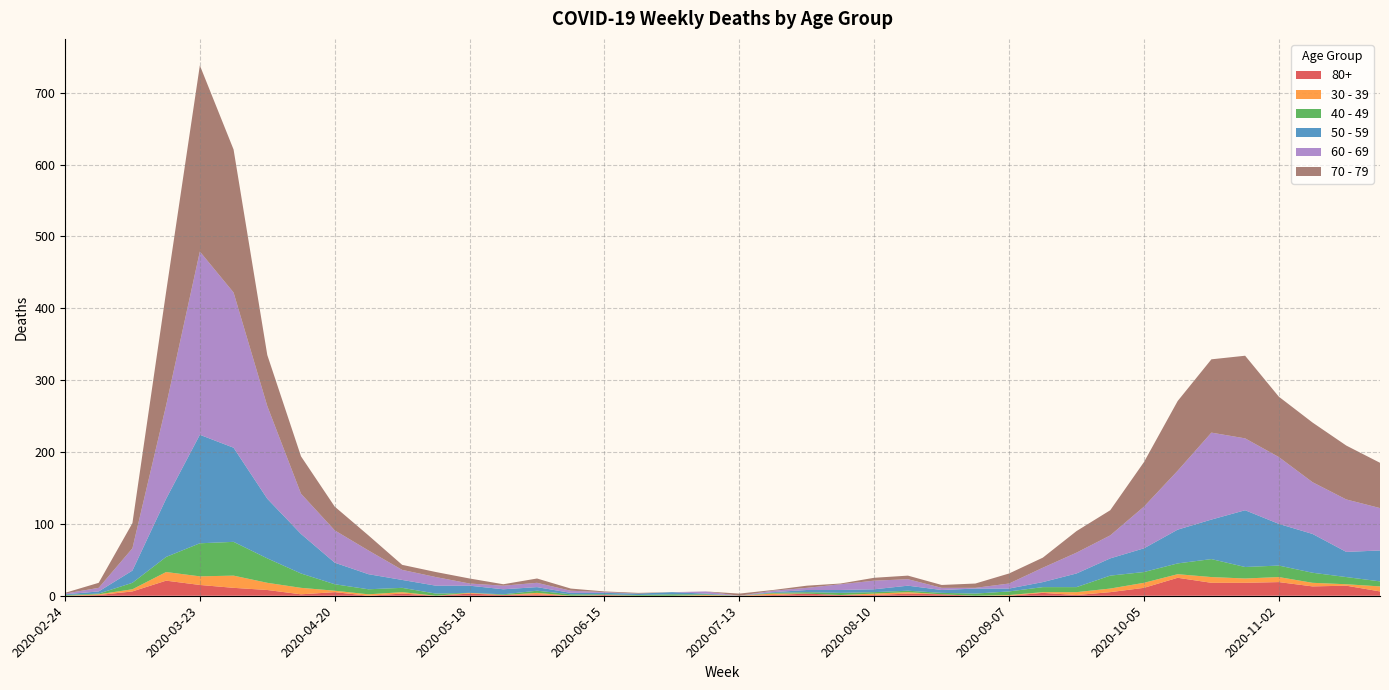

Reading left to right, extract all data points from this chart.

80+: 2020-02-24=0	2020-03-02=1	2020-03-09=6	2020-03-16=21	2020-03-23=15	2020-03-30=11	2020-04-06=8	2020-04-13=2	2020-04-20=5	2020-04-27=0	2020-05-04=3	2020-05-11=0	2020-05-18=3	2020-05-25=1	2020-06-01=2	2020-06-08=0	2020-06-15=1	2020-06-22=0	2020-06-29=0	2020-07-06=0	2020-07-13=0	2020-07-20=1	2020-07-27=3	2020-08-03=1	2020-08-10=1	2020-08-17=3	2020-08-24=2	2020-08-31=0	2020-09-07=0	2020-09-14=4	2020-09-21=1	2020-09-28=5	2020-10-05=11	2020-10-12=25	2020-10-19=18	2020-10-26=18	2020-11-02=19	2020-11-09=13	2020-11-16=14	2020-11-23=6
30 - 39: 2020-02-24=0	2020-03-02=1	2020-03-09=3	2020-03-16=12	2020-03-23=12	2020-03-30=17	2020-04-06=10	2020-04-13=9	2020-04-20=2	2020-04-27=2	2020-05-04=2	2020-05-11=0	2020-05-18=1	2020-05-25=0	2020-06-01=2	2020-06-08=0	2020-06-15=0	2020-06-22=0	2020-06-29=0	2020-07-06=1	2020-07-13=0	2020-07-20=2	2020-07-27=0	2020-08-03=0	2020-08-10=2	2020-08-17=2	2020-08-24=0	2020-08-31=0	2020-09-07=1	2020-09-14=1	2020-09-21=4	2020-09-28=5	2020-10-05=7	2020-10-12=5	2020-10-19=8	2020-10-26=6	2020-11-02=7	2020-11-09=5	2020-11-16=2	2020-11-23=7
40 - 49: 2020-02-24=1	2020-03-02=1	2020-03-09=9	2020-03-16=21	2020-03-23=46	2020-03-30=47	2020-04-06=34	2020-04-13=20	2020-04-20=9	2020-04-27=7	2020-05-04=6	2020-05-11=3	2020-05-18=0	2020-05-25=1	2020-06-01=3	2020-06-08=2	2020-06-15=1	2020-06-22=1	2020-06-29=2	2020-07-06=1	2020-07-13=0	2020-07-20=1	2020-07-27=2	2020-08-03=3	2020-08-10=2	2020-08-17=2	2020-08-24=2	2020-08-31=3	2020-09-07=5	2020-09-14=7	2020-09-21=7	2020-09-28=18	2020-10-05=15	2020-10-12=15	2020-10-19=25	2020-10-26=16	2020-11-02=16	2020-11-09=14	2020-11-16=10	2020-11-23=7
50 - 59: 2020-02-24=1	2020-03-02=3	2020-03-09=17	2020-03-16=81	2020-03-23=151	2020-03-30=131	2020-04-06=83	2020-04-13=55	2020-04-20=30	2020-04-27=21	2020-05-04=11	2020-05-11=11	2020-05-18=10	2020-05-25=7	2020-06-01=5	2020-06-08=2	2020-06-15=2	2020-06-22=2	2020-06-29=3	2020-07-06=1	2020-07-13=0	2020-07-20=1	2020-07-27=3	2020-08-03=4	2020-08-10=4	2020-08-17=7	2020-08-24=4	2020-08-31=7	2020-09-07=4	2020-09-14=7	2020-09-21=19	2020-09-28=24	2020-10-05=33	2020-10-12=47	2020-10-19=55	2020-10-26=79	2020-11-02=58	2020-11-09=54	2020-11-16=35	2020-11-23=43
60 - 69: 2020-02-24=1	2020-03-02=5	2020-03-09=31	2020-03-16=130	2020-03-23=255	2020-03-30=216	2020-04-06=129	2020-04-13=56	2020-04-20=45	2020-04-27=33	2020-05-04=14	2020-05-11=12	2020-05-18=3	2020-05-25=5	2020-06-01=6	2020-06-08=3	2020-06-15=1	2020-06-22=0	2020-06-29=0	2020-07-06=3	2020-07-13=0	2020-07-20=2	2020-07-27=3	2020-08-03=8	2020-08-10=12	2020-08-17=9	2020-08-24=3	2020-08-31=1	2020-09-07=7	2020-09-14=20	2020-09-21=29	2020-09-28=32	2020-10-05=58	2020-10-12=82	2020-10-19=121	2020-10-26=100	2020-11-02=93	2020-11-09=72	2020-11-16=73	2020-11-23=59
70 - 79: 2020-02-24=1	2020-03-02=7	2020-03-09=35	2020-03-16=158	2020-03-23=259	2020-03-30=199	2020-04-06=71	2020-04-13=52	2020-04-20=33	2020-04-27=21	2020-05-04=7	2020-05-11=7	2020-05-18=7	2020-05-25=2	2020-06-01=6	2020-06-08=3	2020-06-15=1	2020-06-22=1	2020-06-29=0	2020-07-06=0	2020-07-13=3	2020-07-20=1	2020-07-27=3	2020-08-03=1	2020-08-10=4	2020-08-17=5	2020-08-24=4	2020-08-31=6	2020-09-07=14	2020-09-14=14	2020-09-21=30	2020-09-28=35	2020-10-05=62	2020-10-12=97	2020-10-19=102	2020-10-26=115	2020-11-02=84	2020-11-09=83	2020-11-16=75	2020-11-23=63